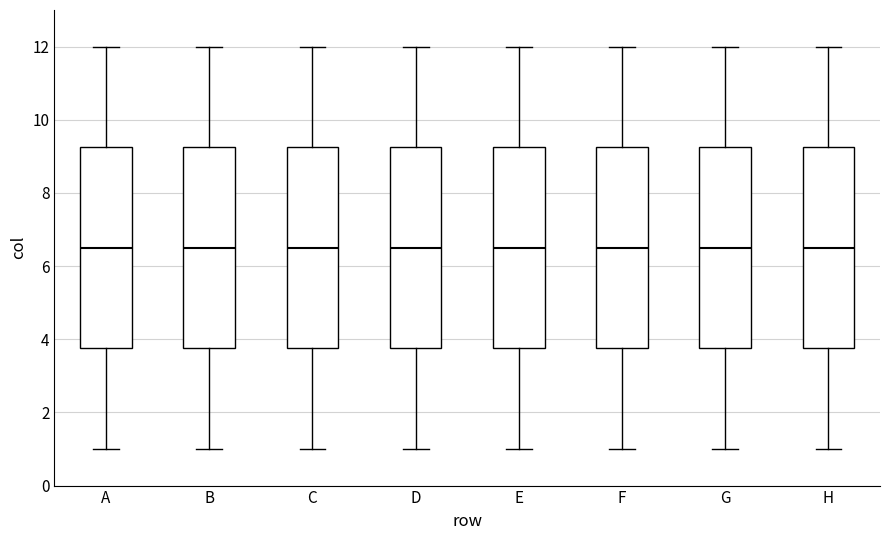

Where is the lower edge of the box for D on the y-axis? The values are not printed on the chart, so give them approximately, as read against the axis.

3.8